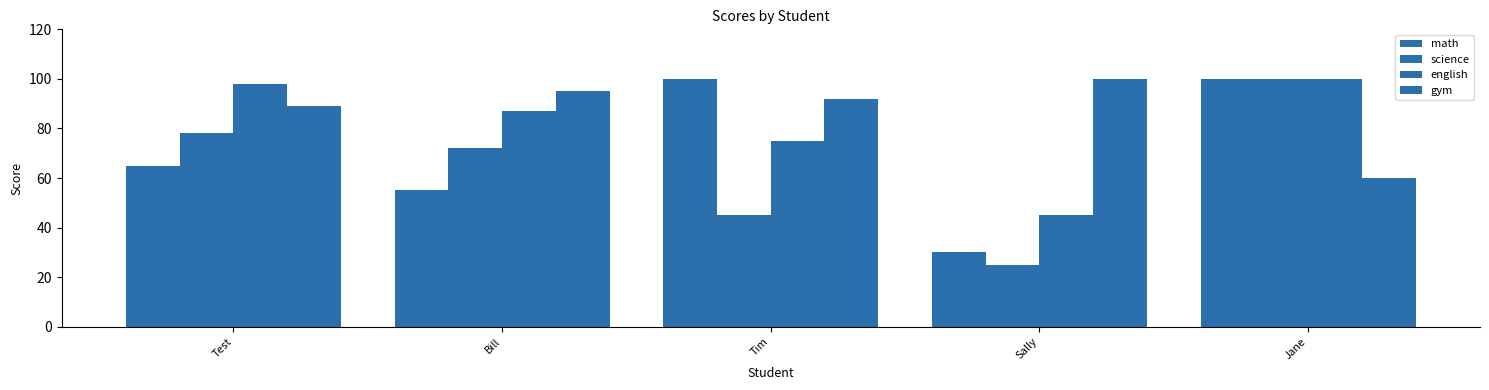

How many groups of bars are there?

5